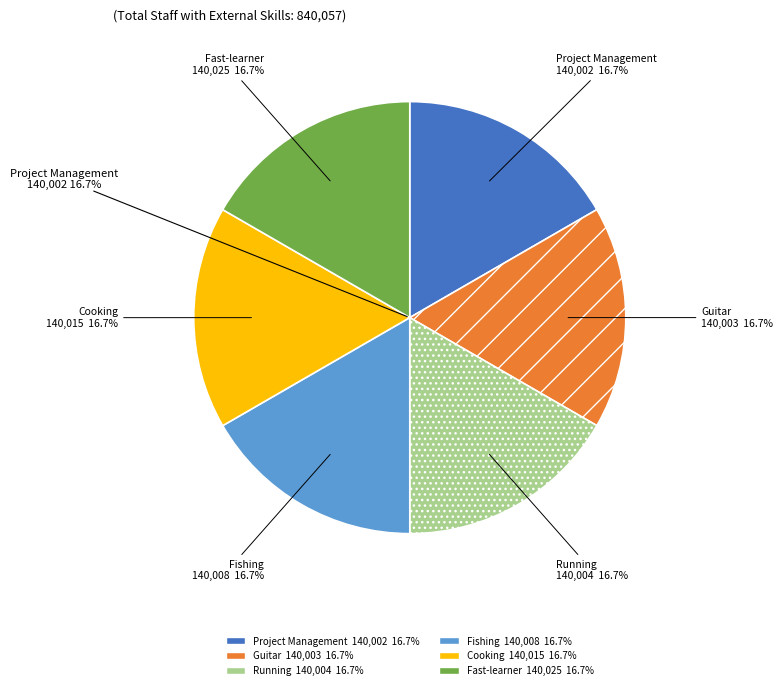

How many segments does this pie chart have?

6